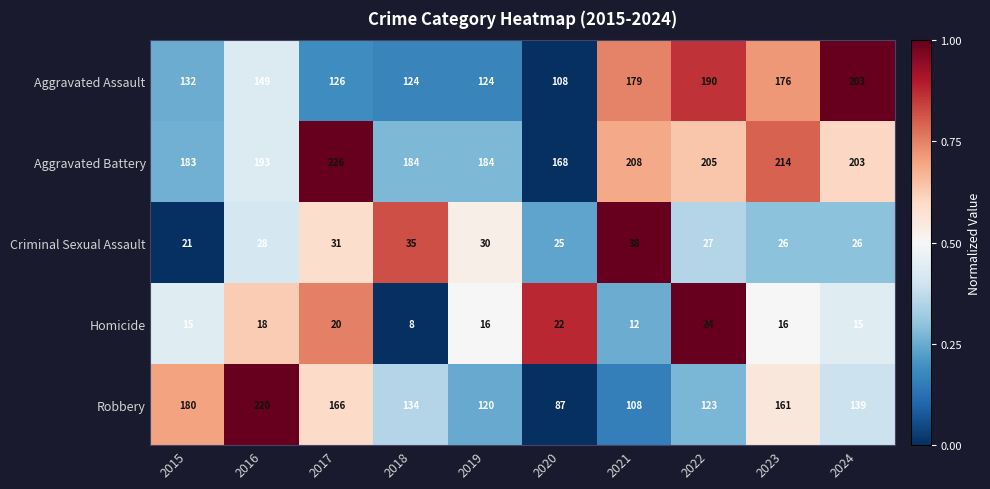

What is the spread (max minus min) of values at 2020?

146